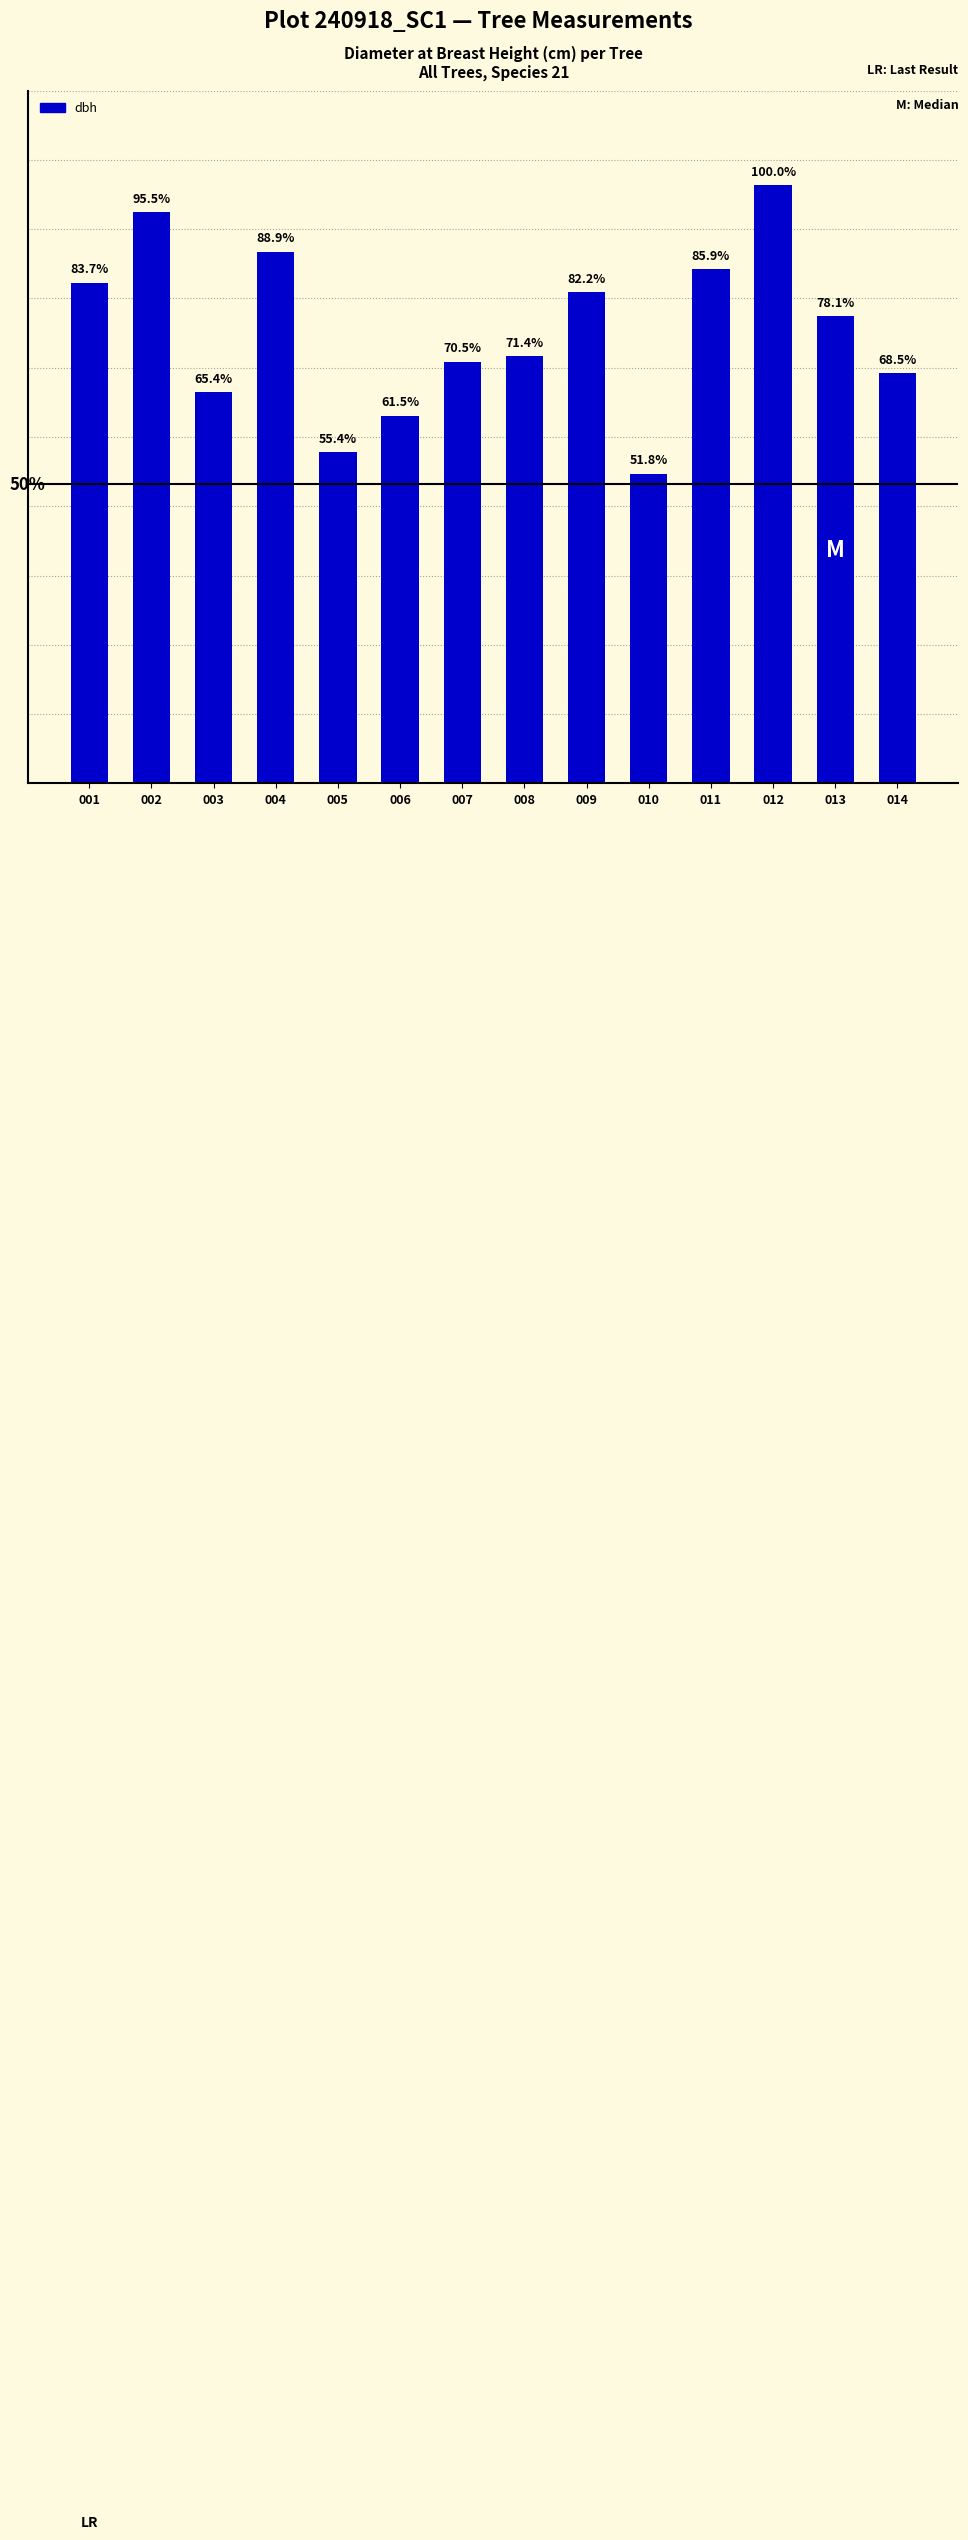

Rank the categories by value from lowest to highest.

010, 005, 006, 003, 014, 007, 008, 013, 009, 001, 011, 004, 002, 012